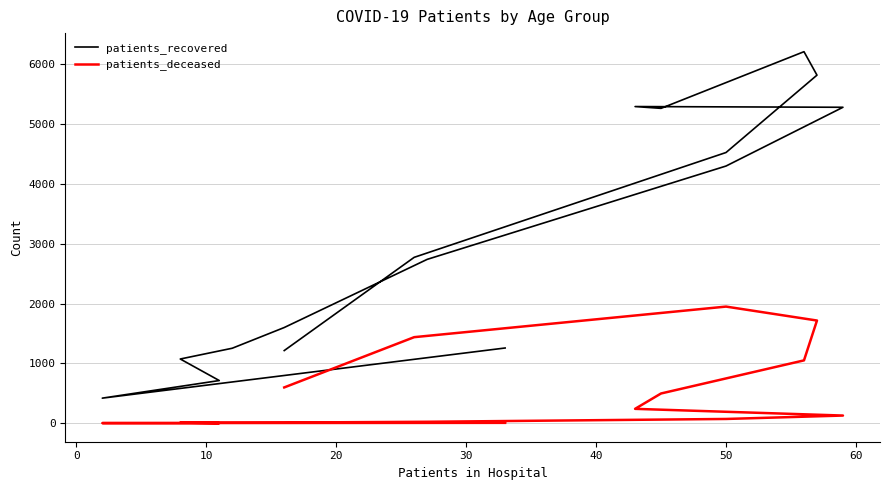

Which series changed the most between 30 and 10?

patients_recovered